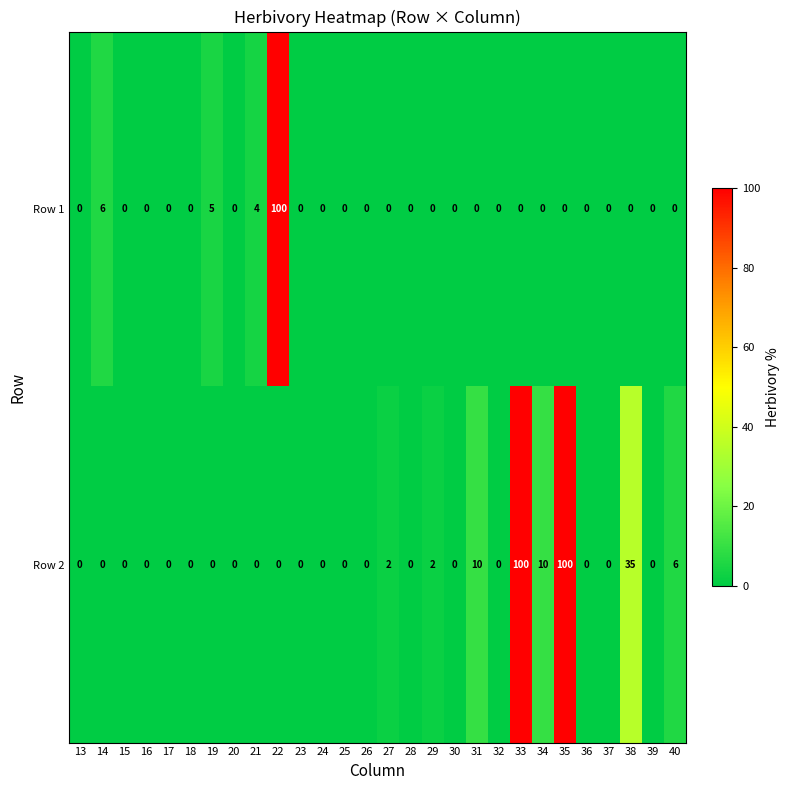

At how many categories does at least one series exceed 97?

3